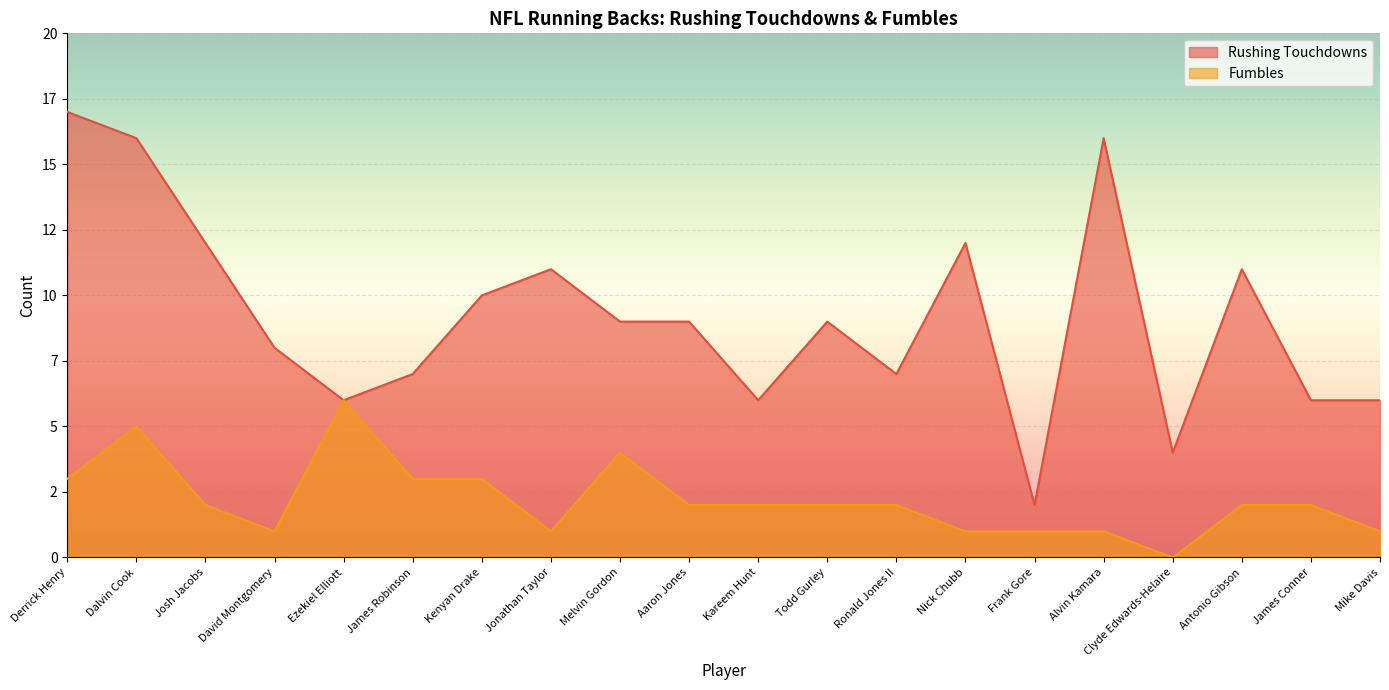

Reading left to right, list all the values displayed in this chart.

Rushing Touchdowns: 17	16	12	8	6	7	10	11	9	9	6	9	7	12	2	16	4	11	6	6
Fumbles: 3	5	2	1	6	3	3	1	4	2	2	2	2	1	1	1	0	2	2	1